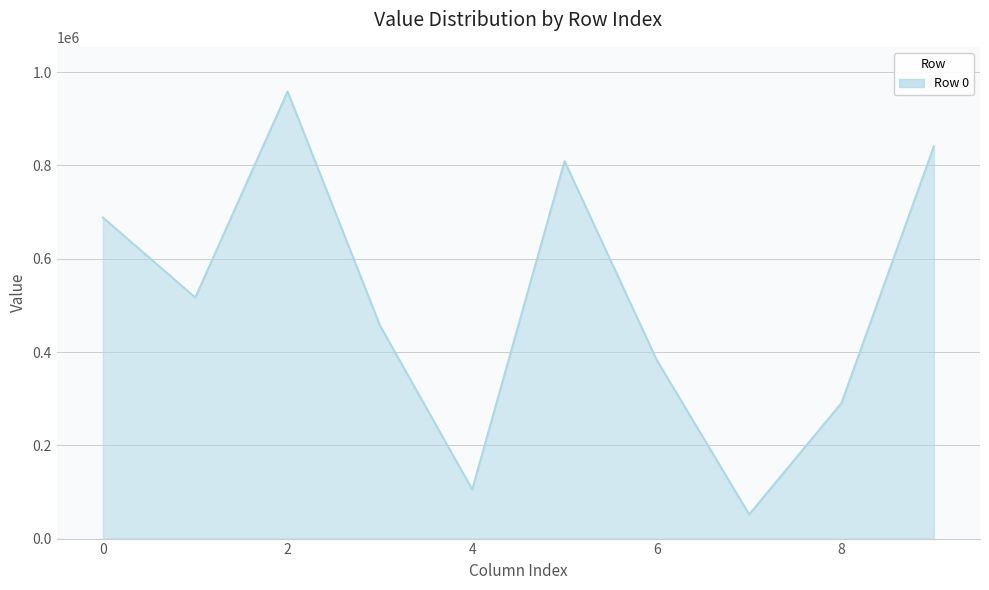

What is the difference between the maximum and minimum values?

906794